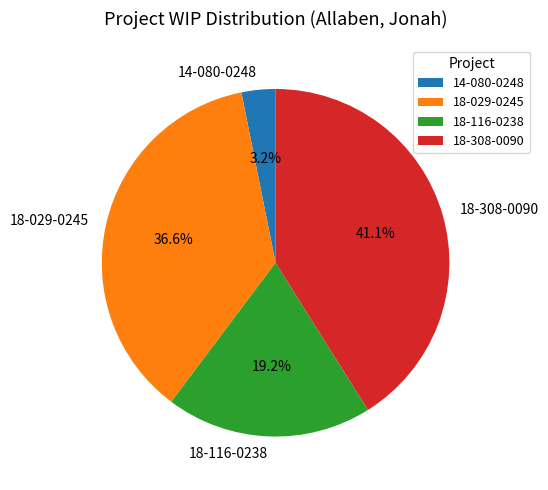

Is it true that 18-308-0090 is 41% of the pie?

True